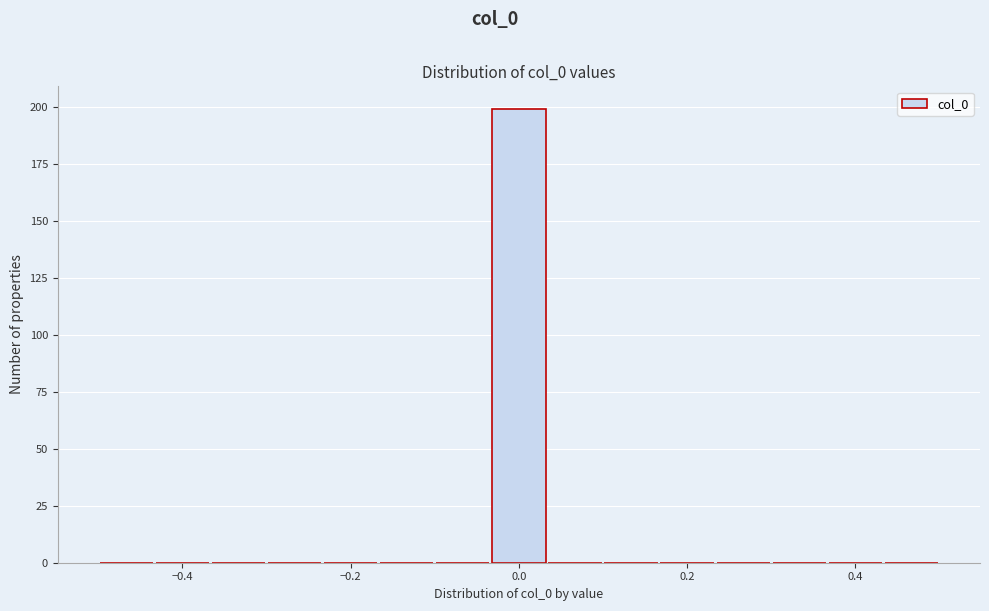

Read against the x-axis, roughly where is the centre of the tallest bar?

0.00